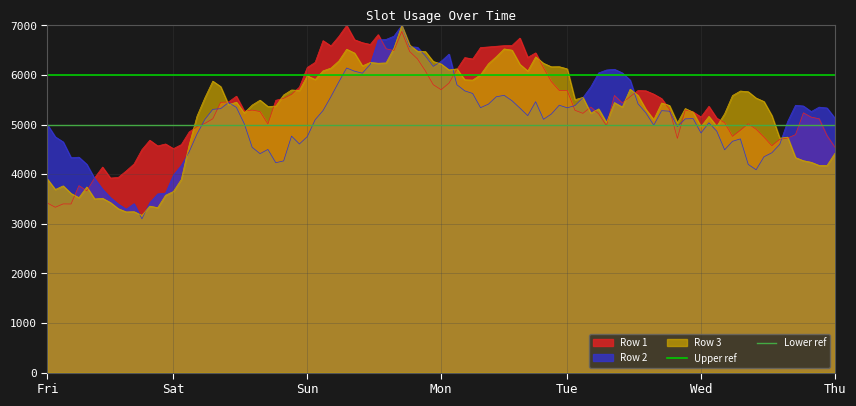

What is the minimum value for Upper ref?

6000